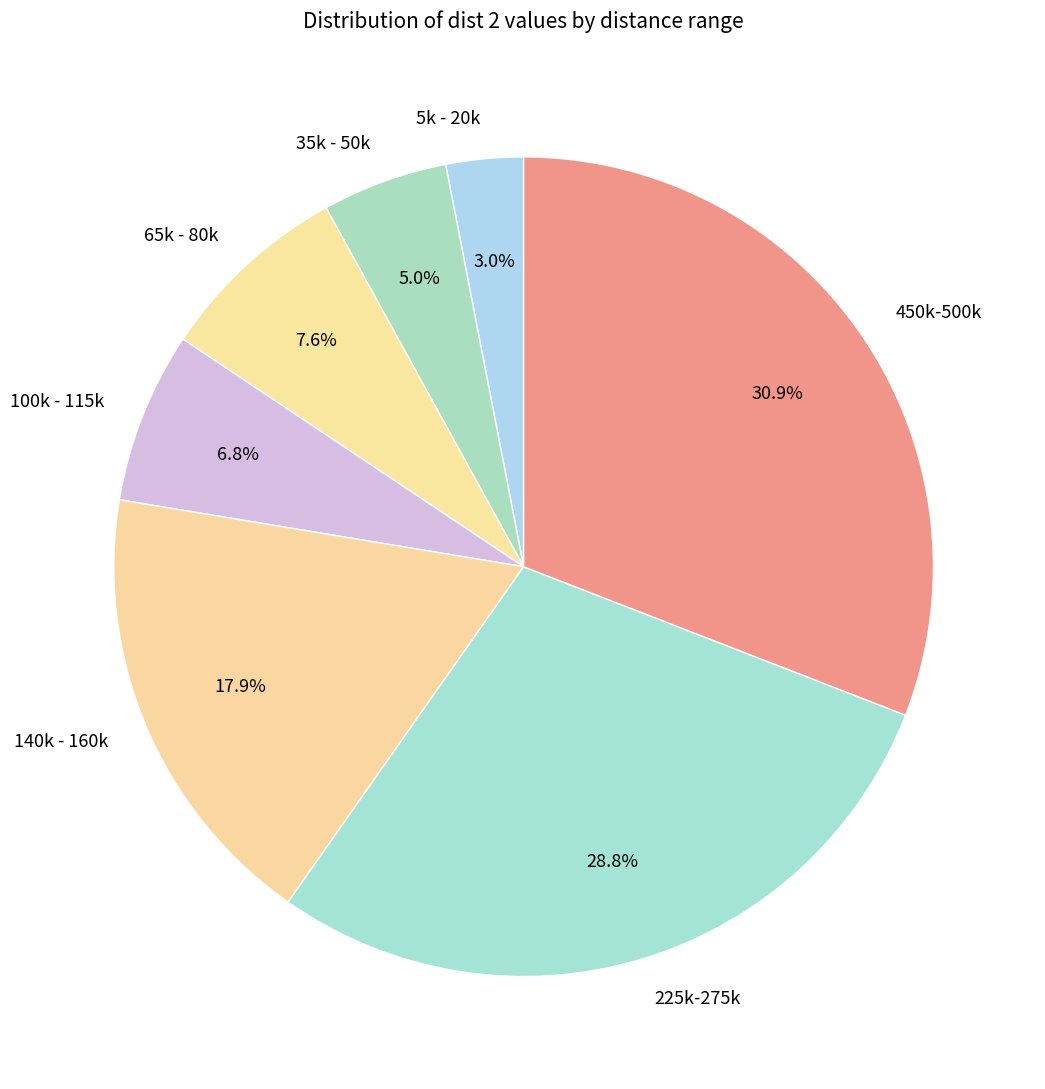

Between 35k - 50k and 225k-275k, which is larger?

225k-275k